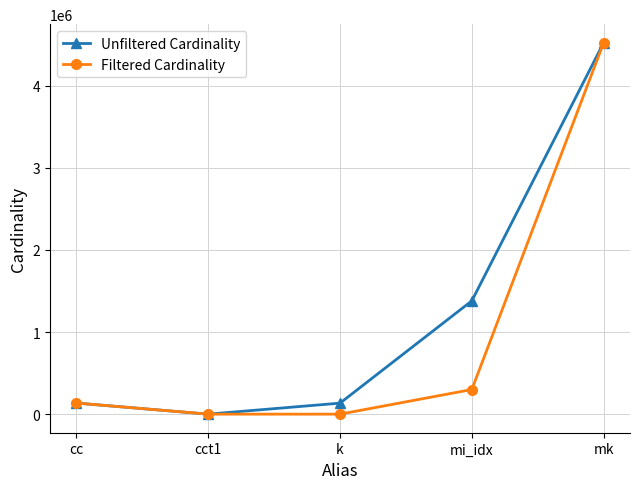

The Filtered Cardinality series shows 492014 at mi_idx. True or false?

False